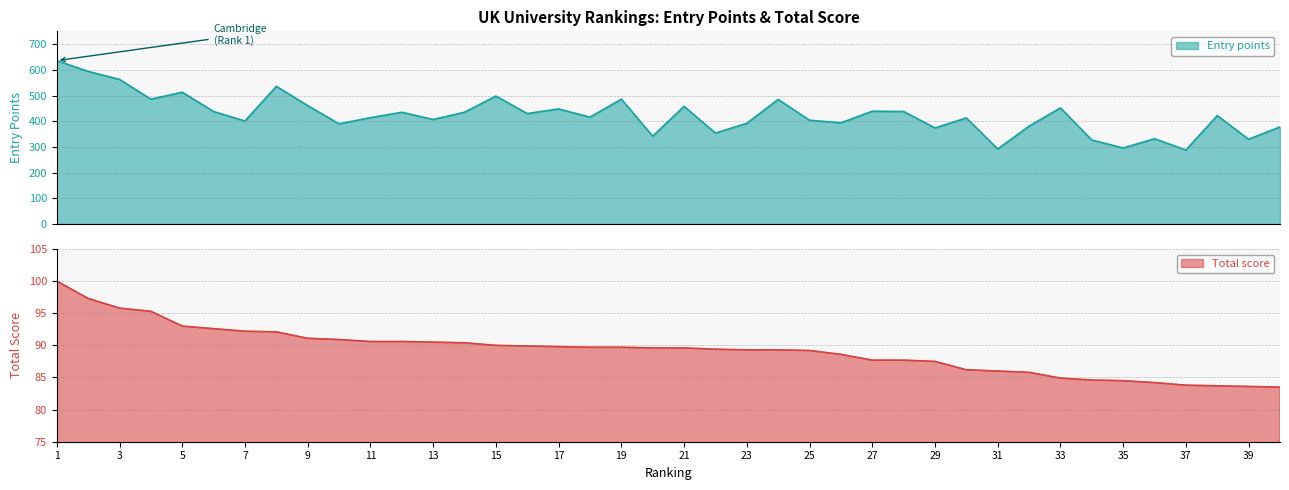

The value of Total score at 3 is 95.8. True or false?

True